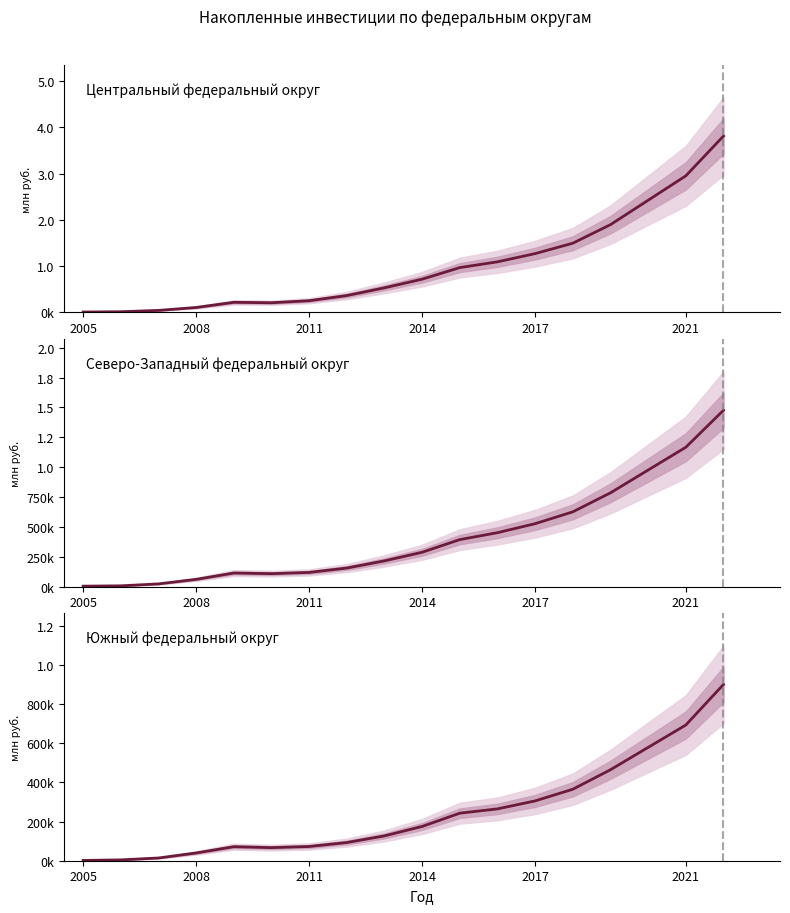

What is the minimum value for Северо-Западный федеральный округ?

3045